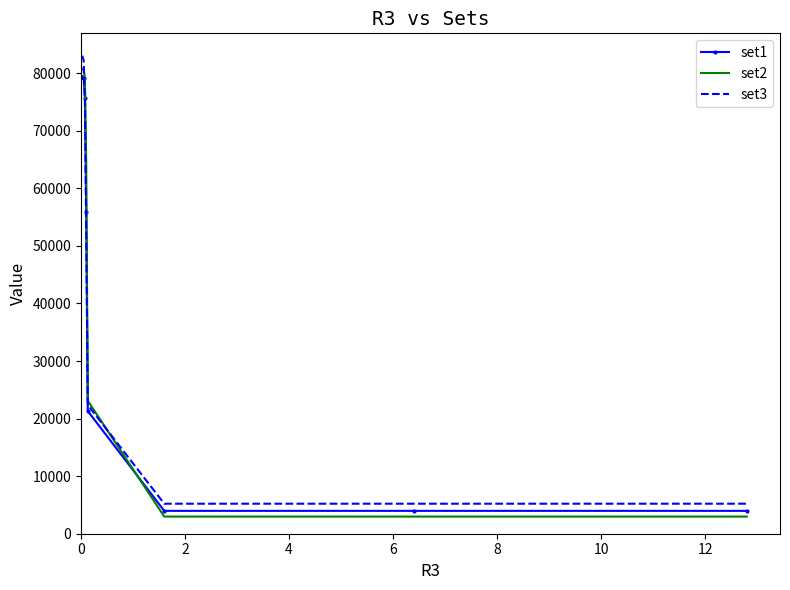

What is the greatest value displayed?

82935.0